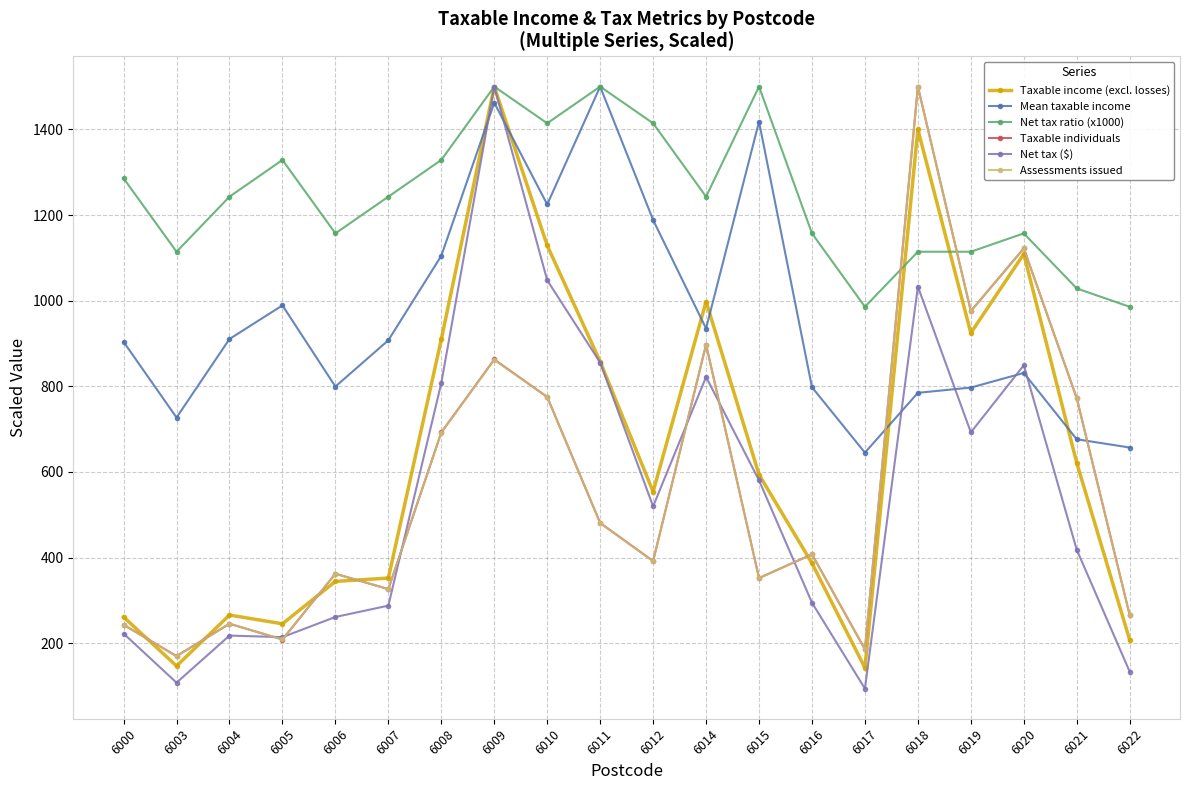

Where do Taxable income (excl. losses) and Taxable individuals first cross each other?

6000 and 6003